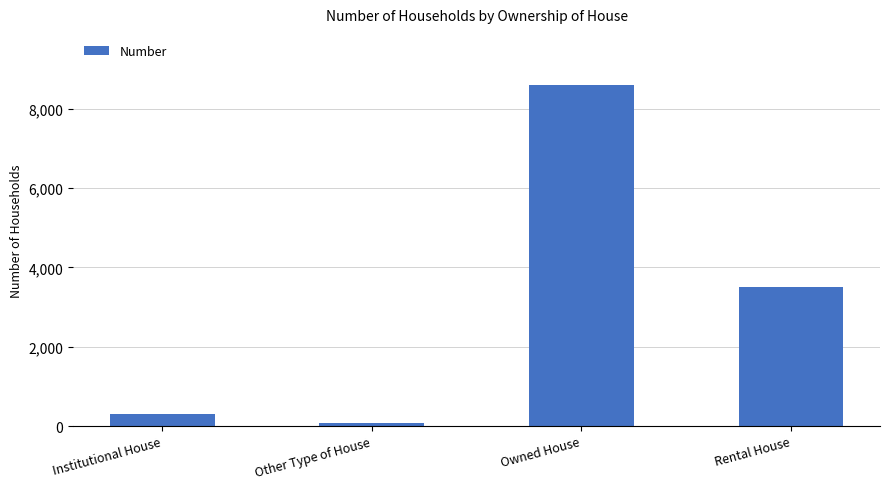

What is the sum of the values at Rental House and Other Type of House?

3592